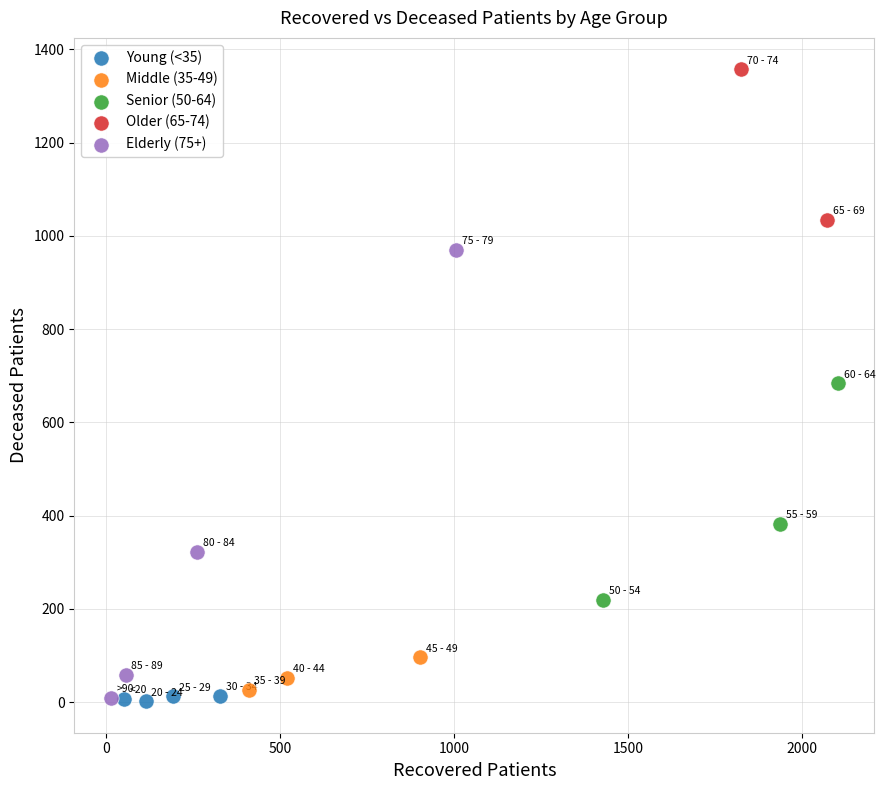

What are all the series names shown in the legend?

Young (<35), Middle (35-49), Senior (50-64), Older (65-74), Elderly (75+)